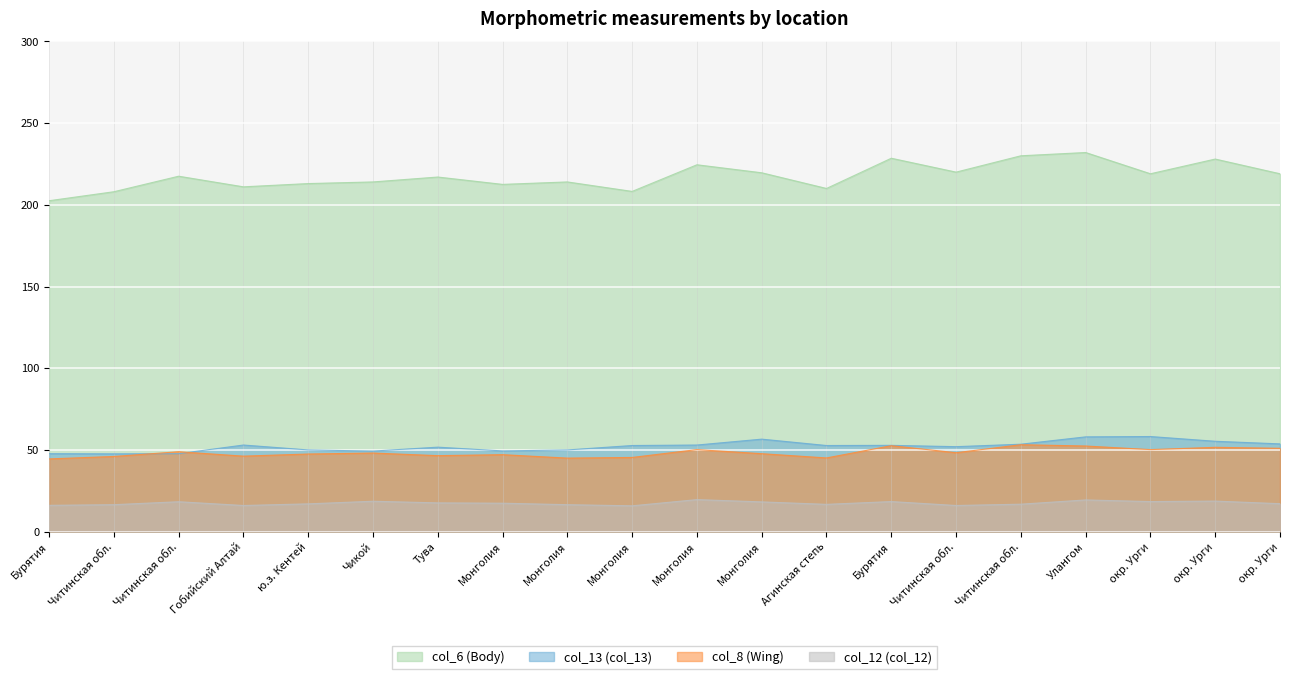

Is the value of col_13 (col_13) at Читинская обл. greater than the value of col_6 (Body) at Улангом?

No